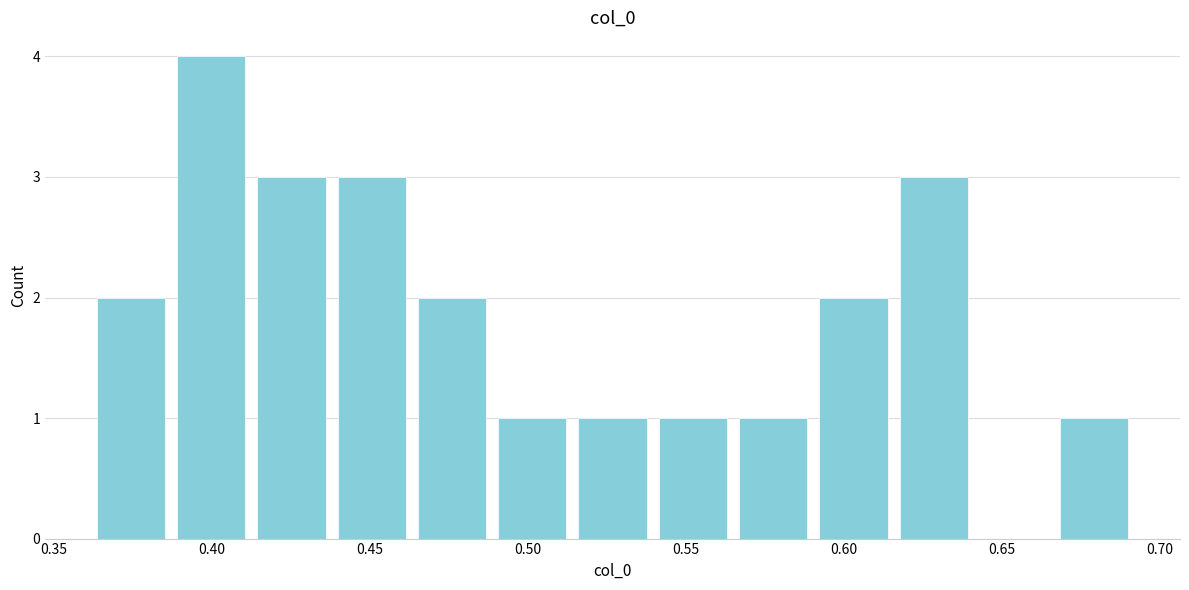

Over which range of the x-axis is the bar tallest?

0.385 to 0.415